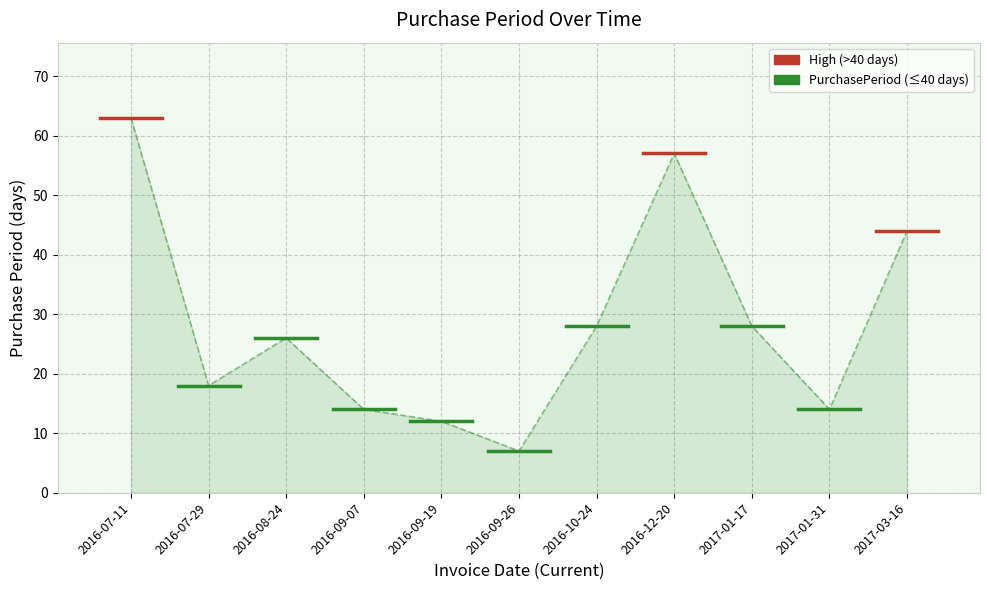

Is it true that the value at 2017-01-31 is 7?

False